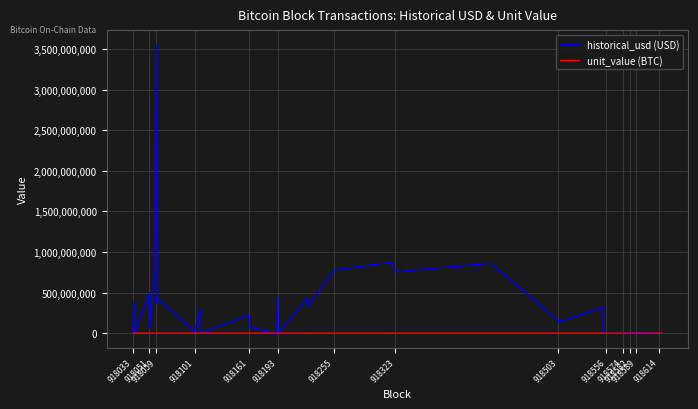

True or false: historical_usd (USD) and unit_value (BTC) cross at least once.

False